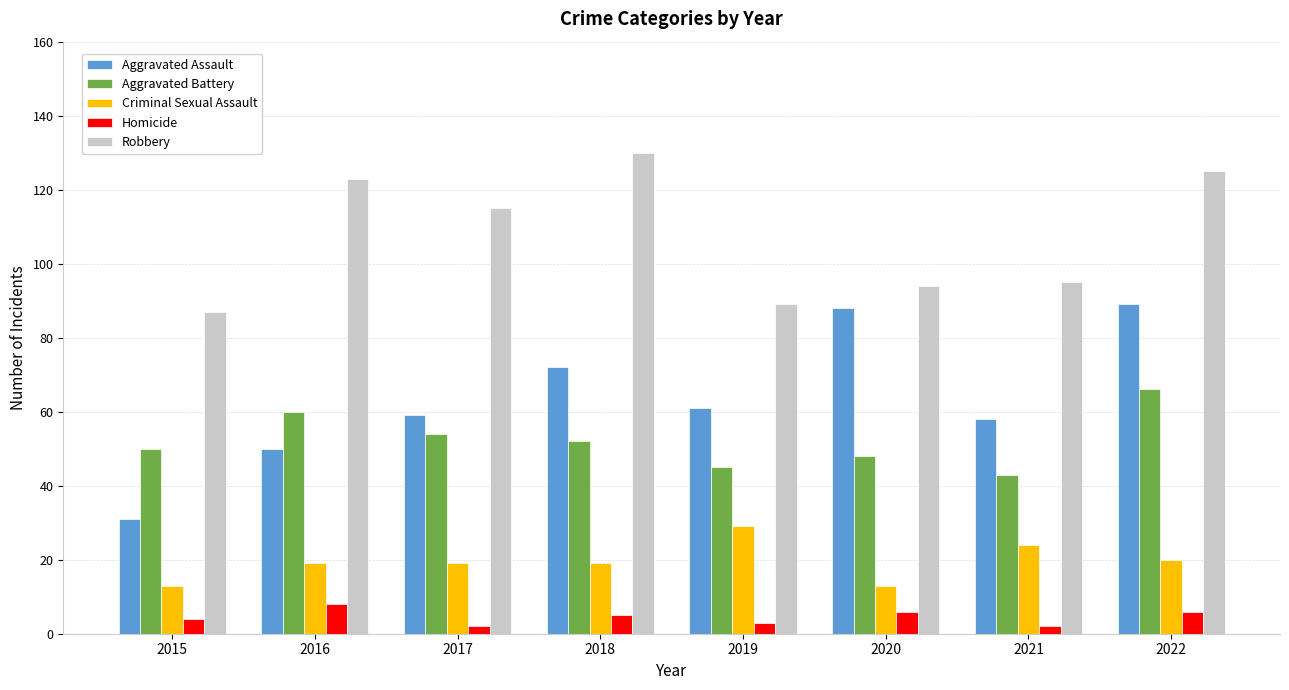

What is the maximum value for Robbery?

130